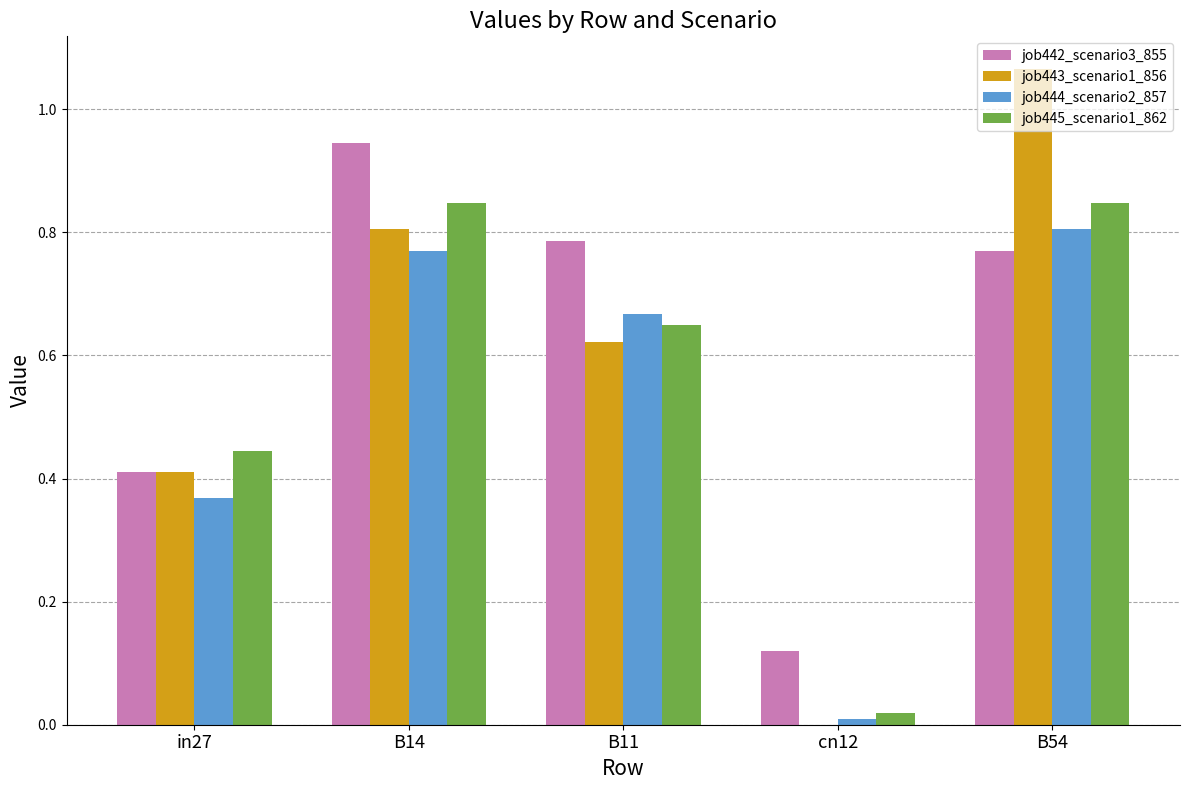

What is the sum of all job444_scenario2_857 values?

2.6